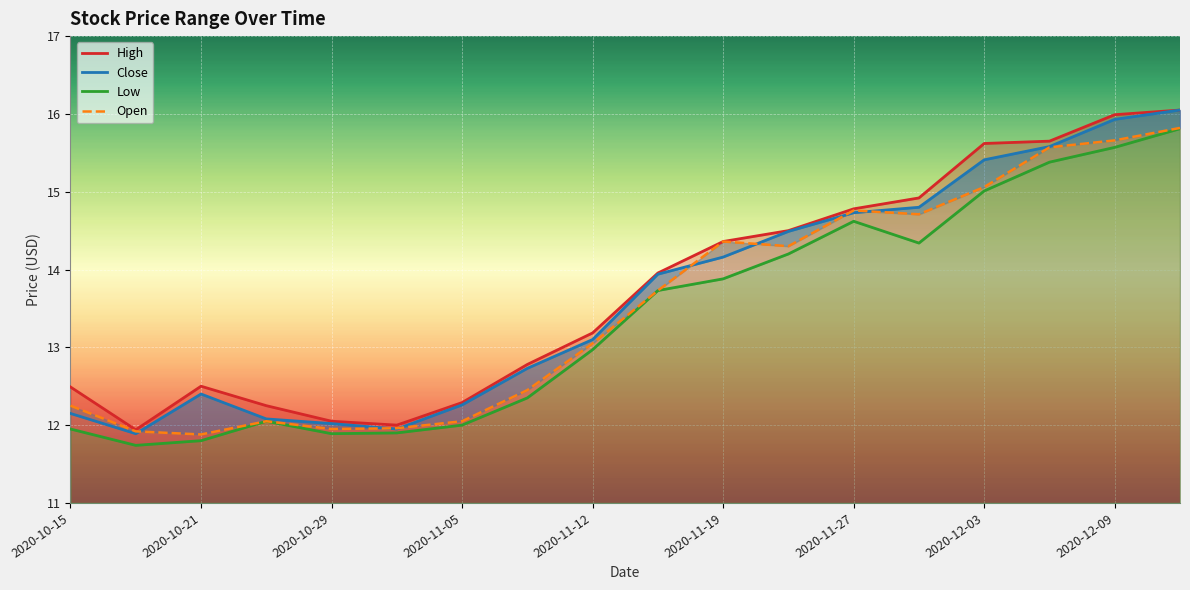

In Open, how many points are higher than both neighbors (excluding endpoints)?

3